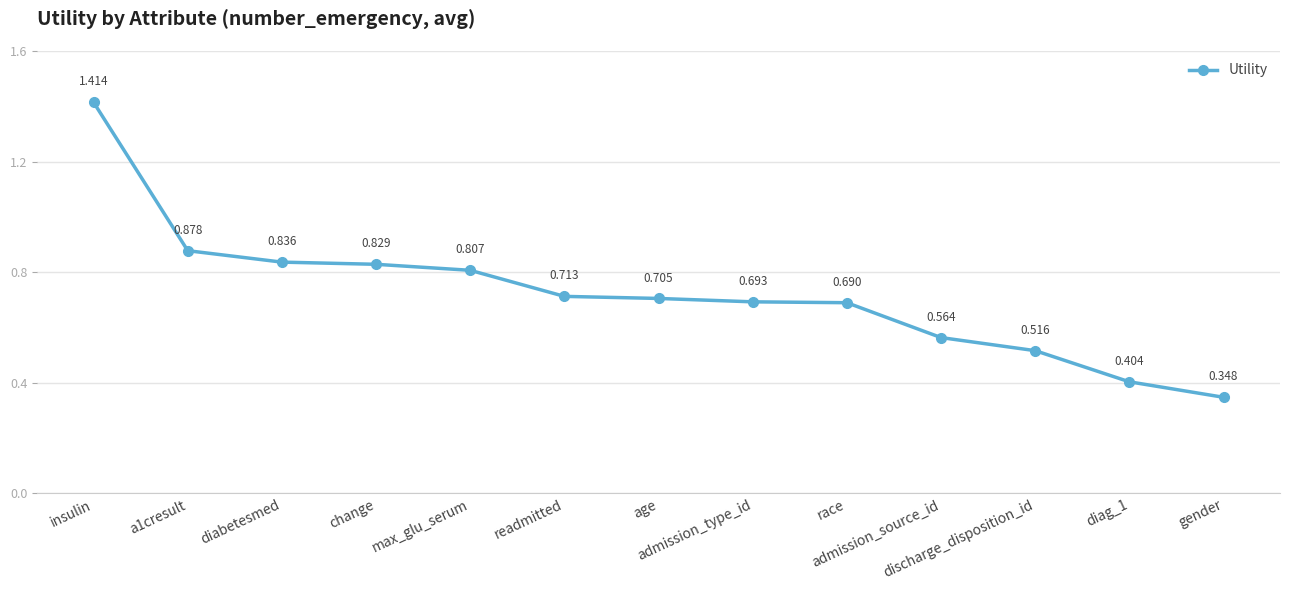

True or false: there are more than 2 points higher than both neighbors.

False